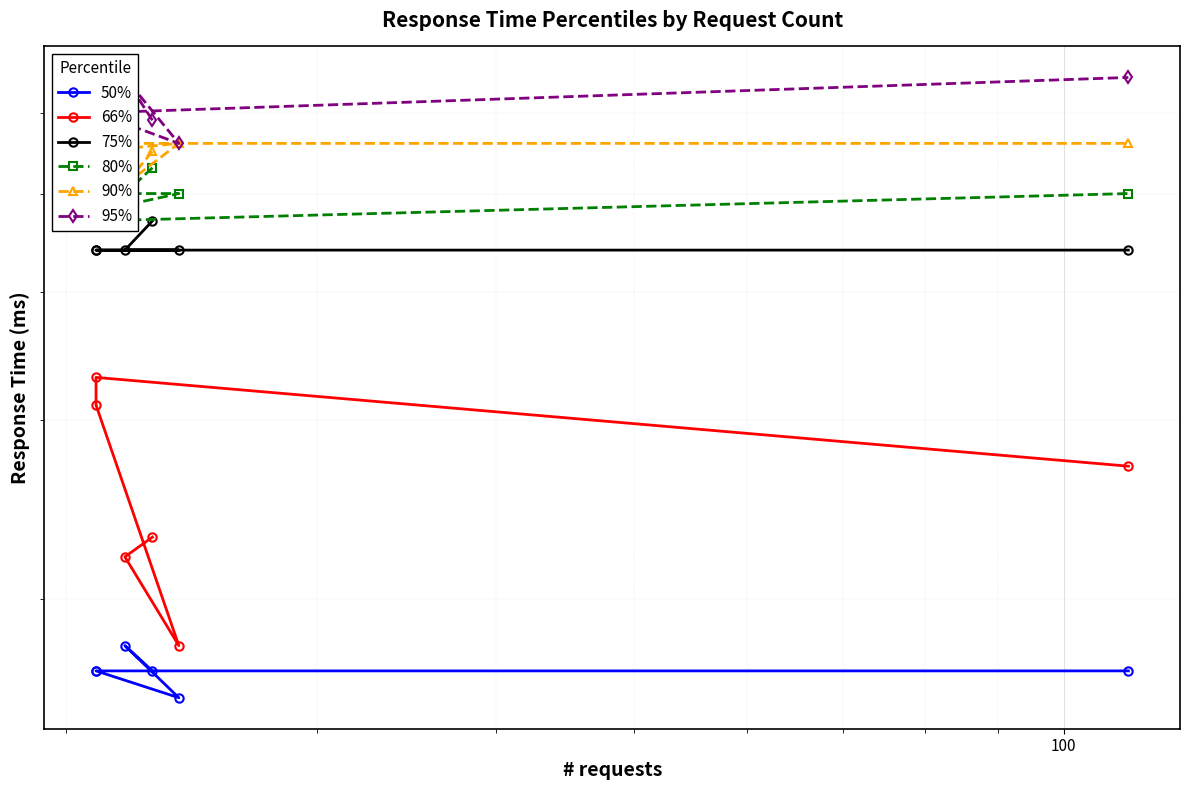

Is it true that 95% equals 5600 at 100?

True